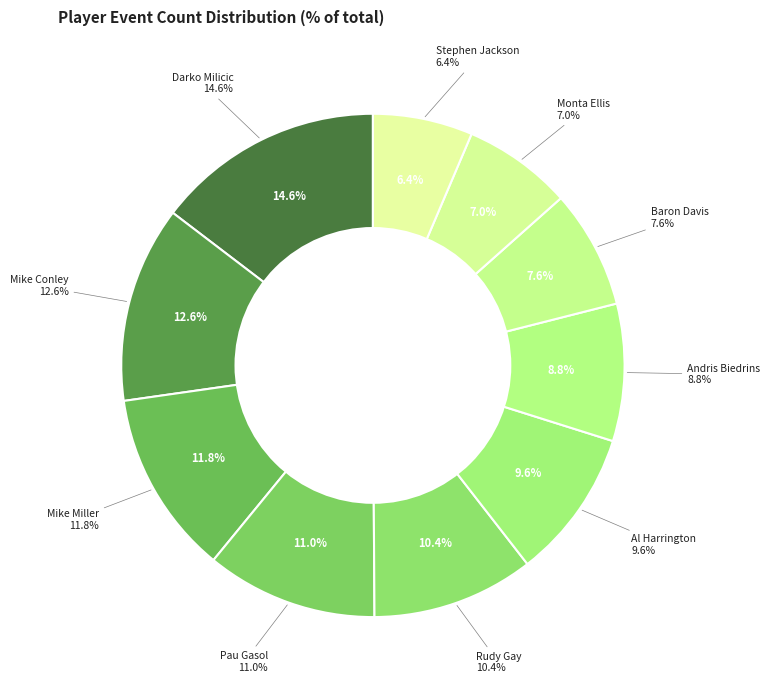

What percentage do Stephen Jackson and Al Harrington together represent?

16.0%